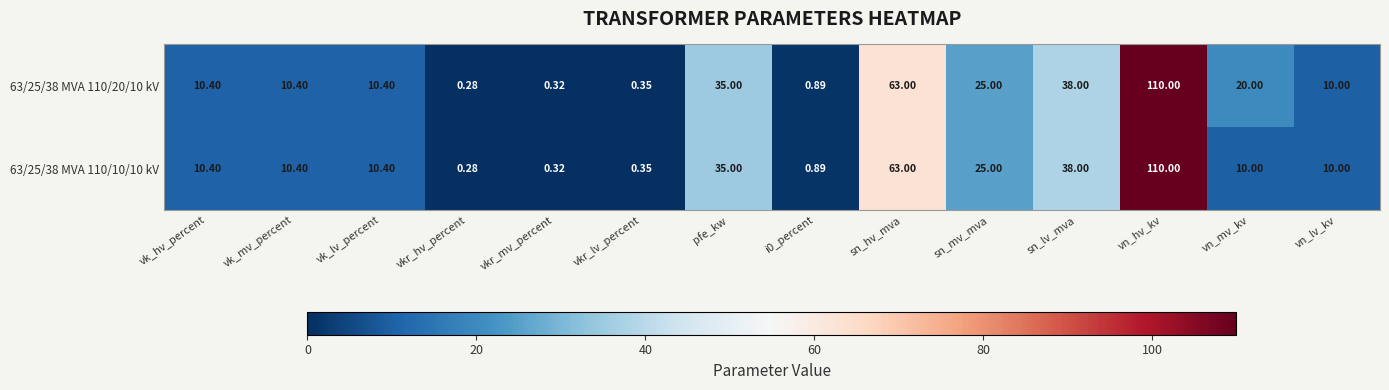

Where does the 63/25/38 MVA 110/10/10 kV series first go above 10?

vk_hv_percent